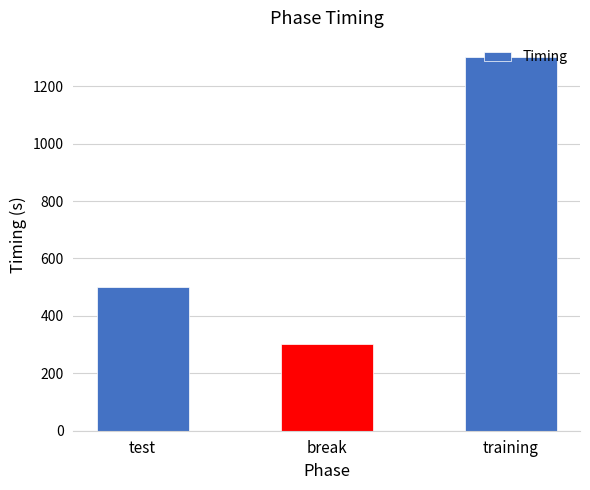

At which label is the value closest to 803?

test